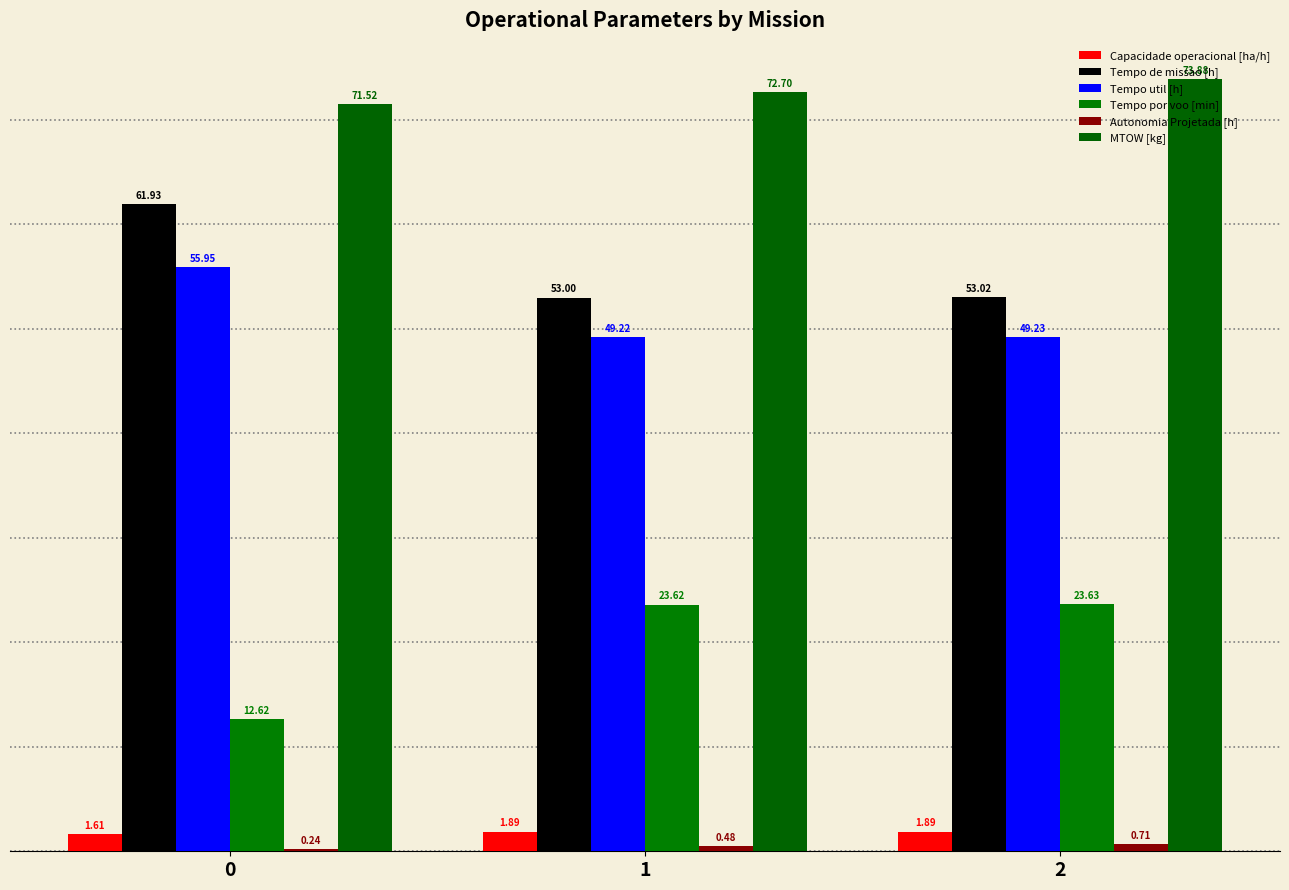

What is the lowest value of the Tempo util [h] series?

49.2